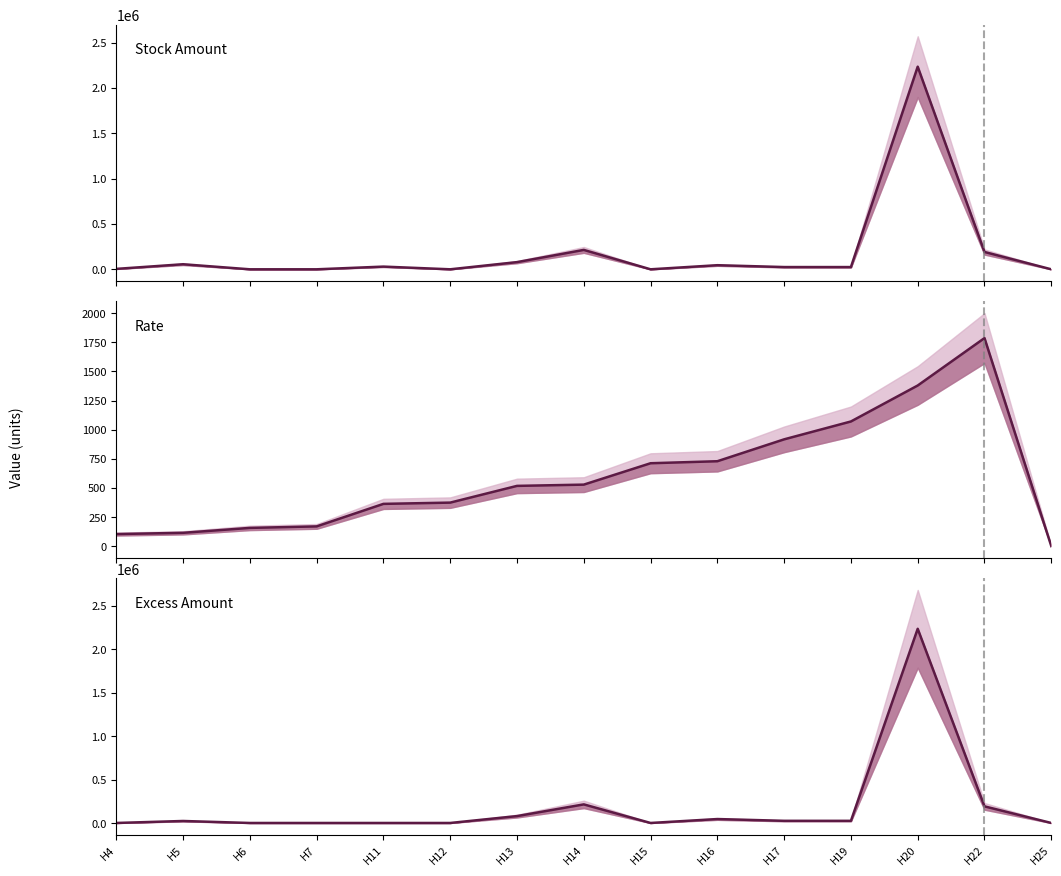

How many positive values does the Stock Amount series have?

10